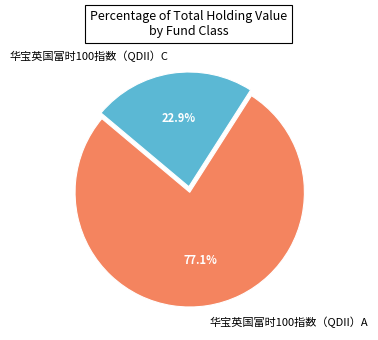

What percentage is the 华宝英国富时100指数（QDII）C slice, to the nearest percent?

23%